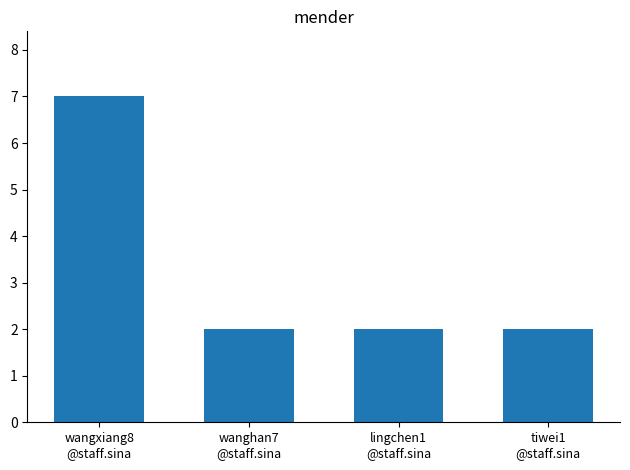

Count the values in the range 2 to 7.

4